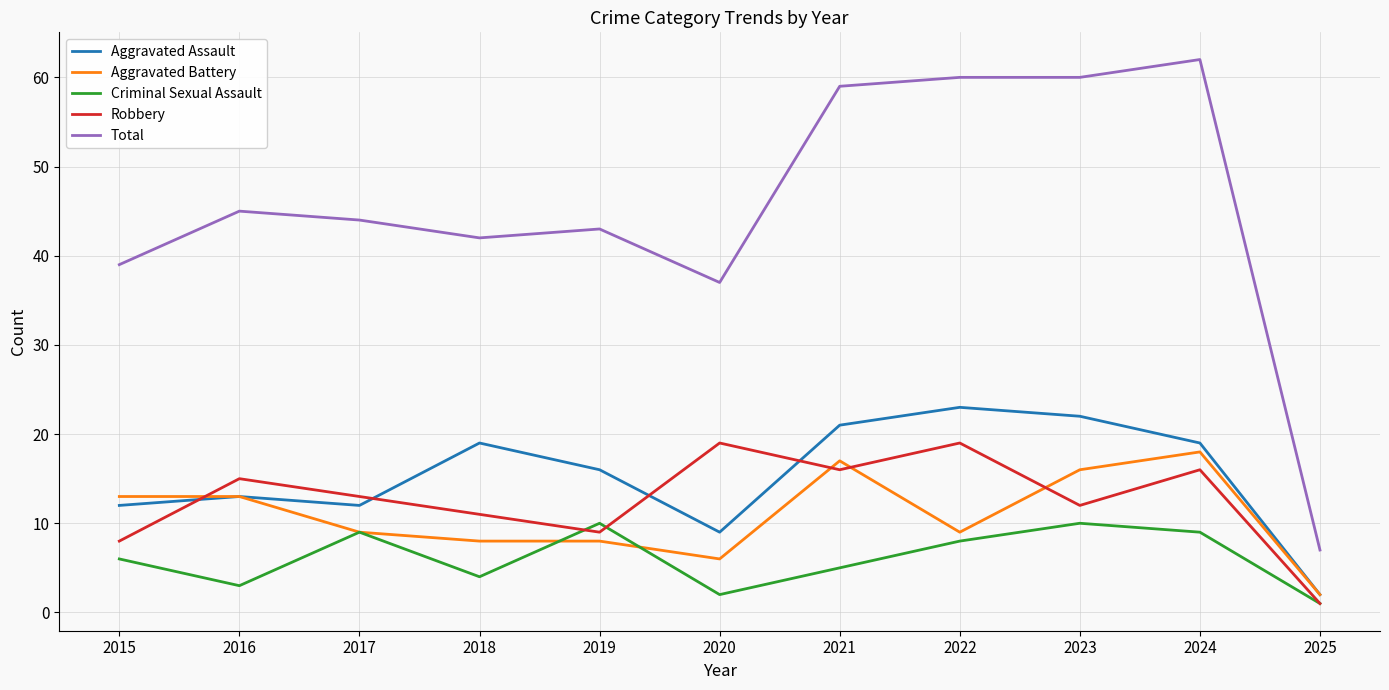

Which category has the lowest value in the Aggravated Battery series?

2025